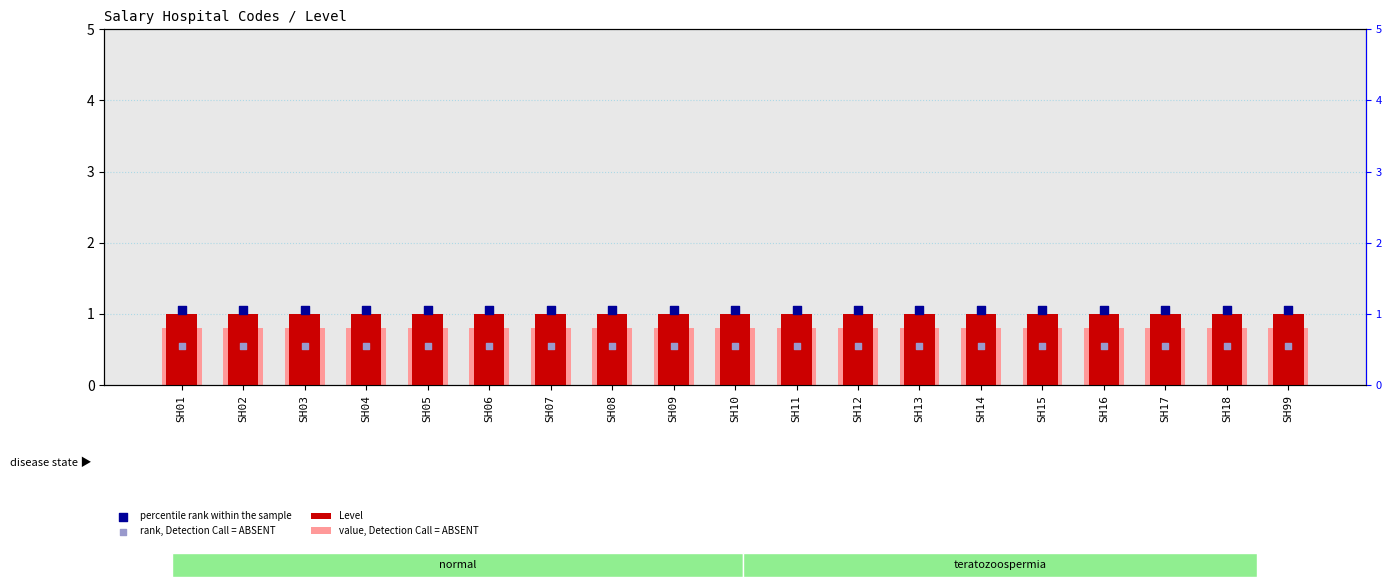

Which series has the largest Y range (max minus min)?

Level